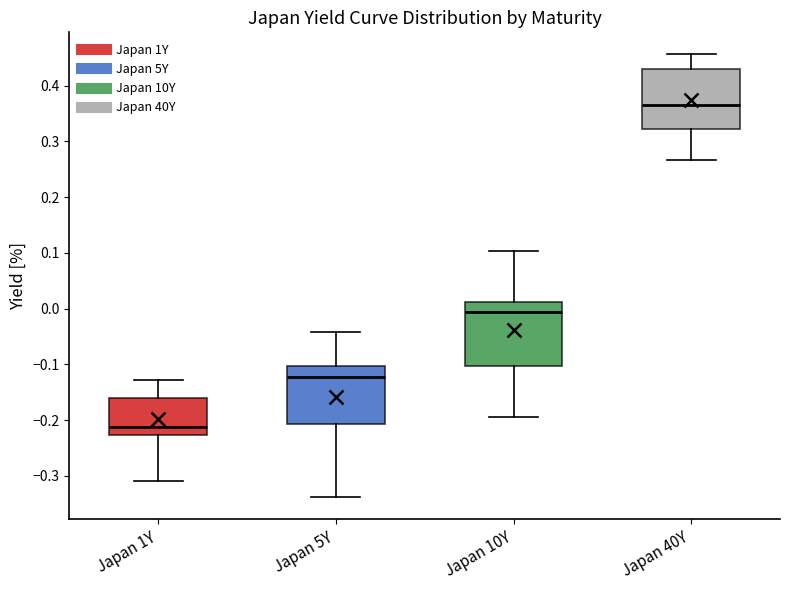

Which box has the lowest median line?

Japan 1Y